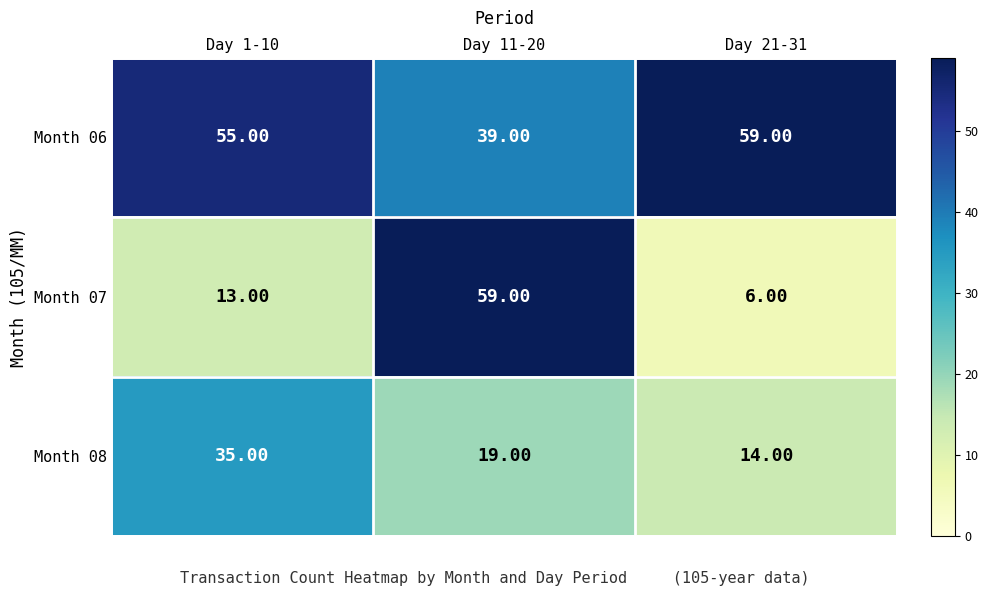

Which series has the largest range (max minus min)?

Month 07